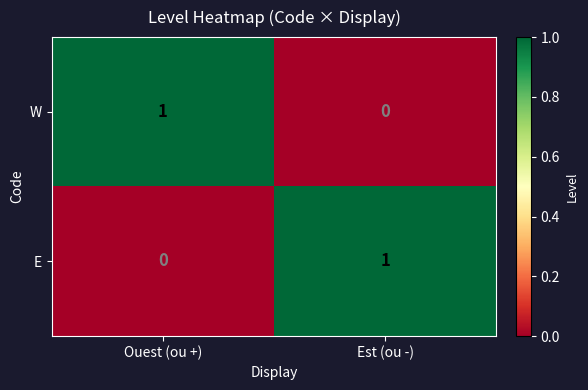

True or false: E has a value of 0 at Ouest (ou +).

True